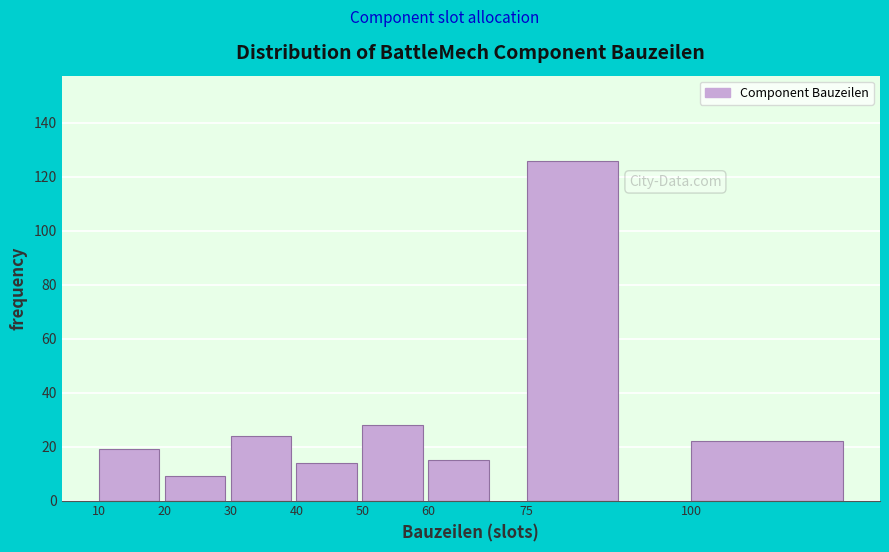

Reading right to left, extract all data points from this chart.

22	126	15	28	14	24	9	19